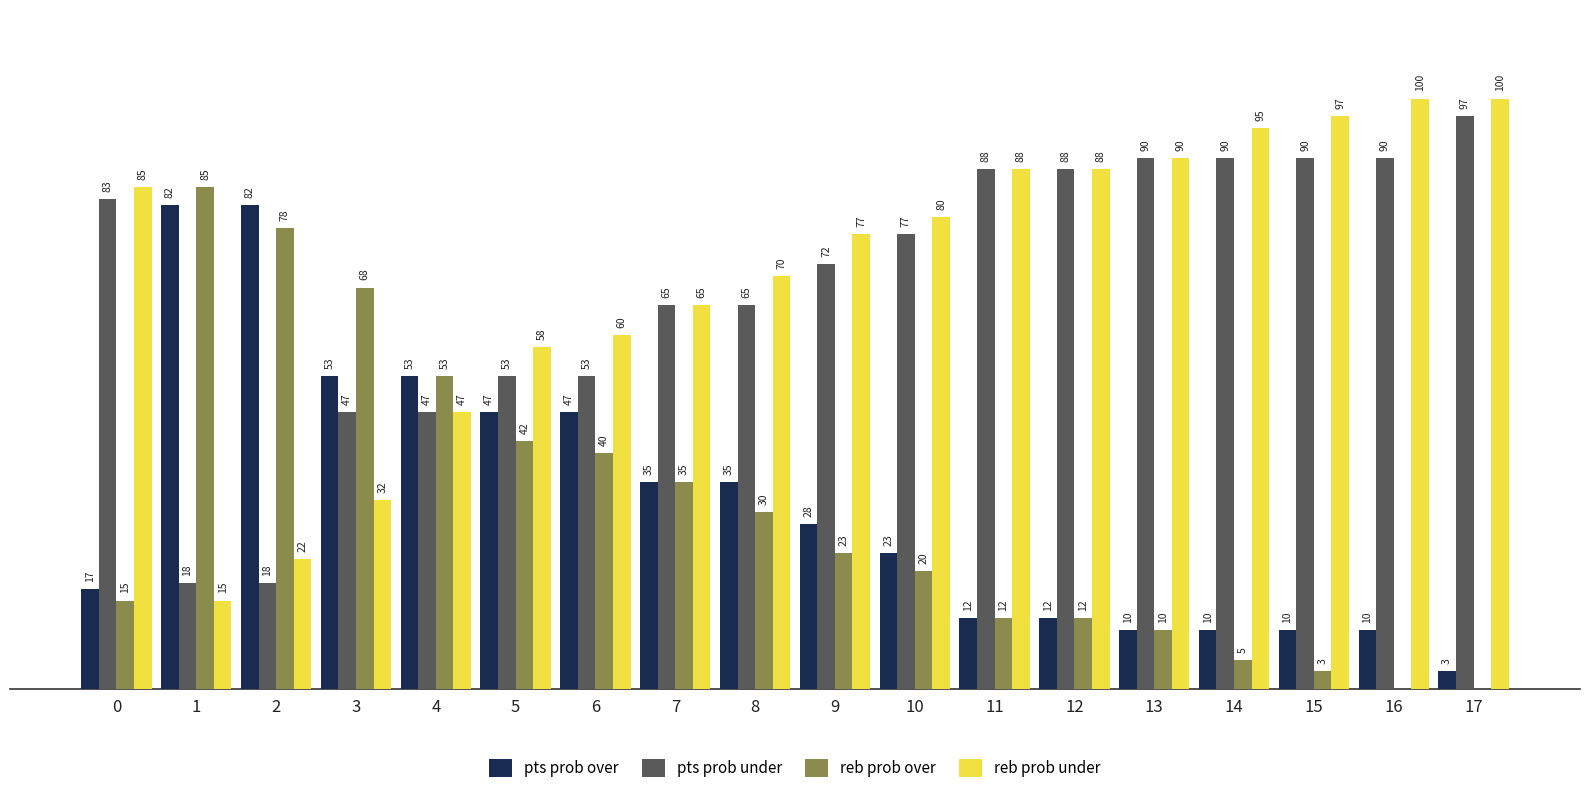

Which series has the largest total across all categories?

reb prob under